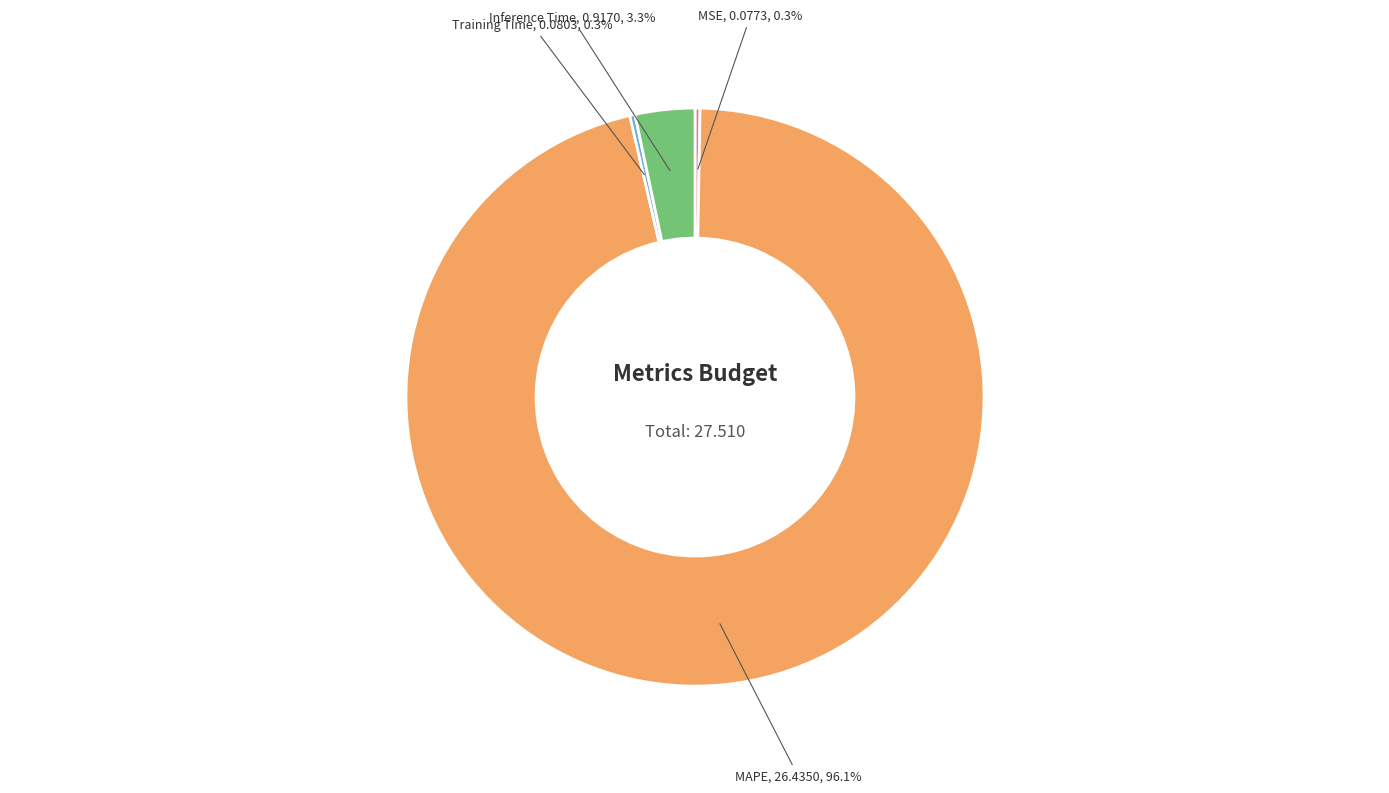

How many slices are in this pie chart?

4